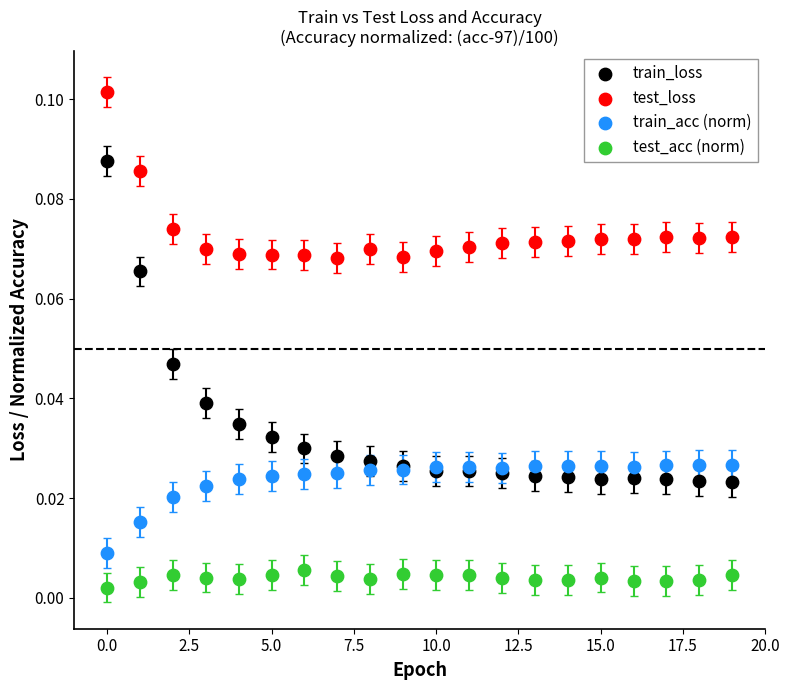

Which series reaches the maximum Y coordinate?

test_loss